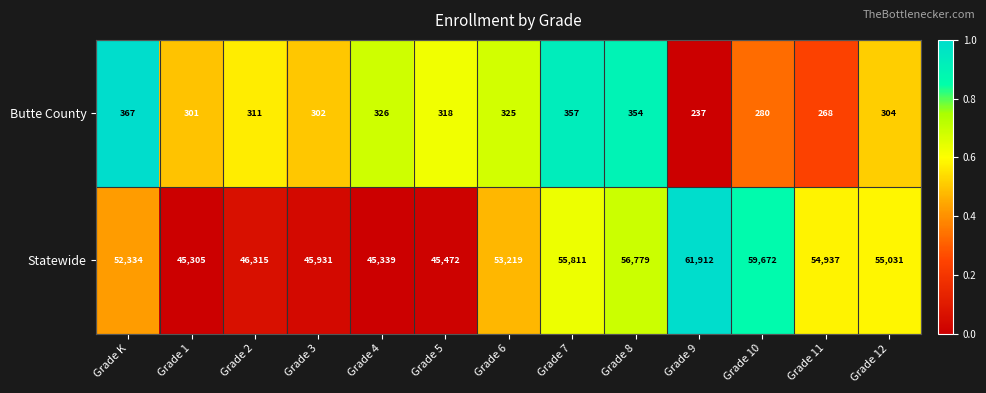

What is the average value of the Statewide series?

52158